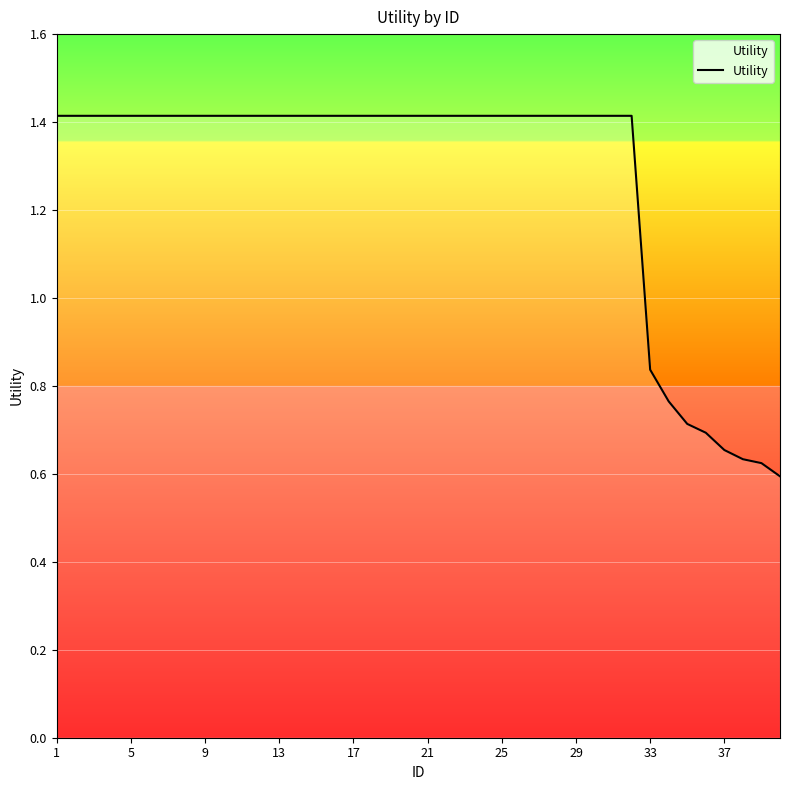

What is the maximum value shown in the chart?

1.4